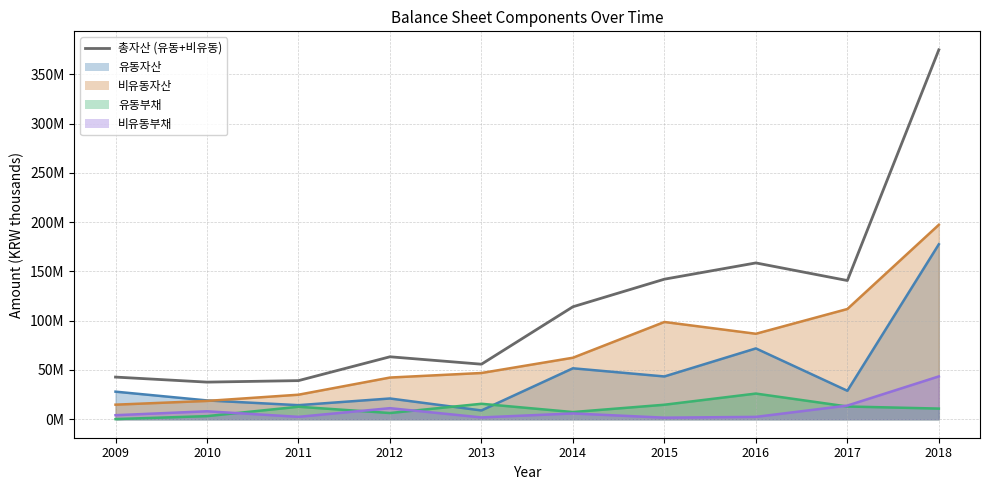

Reading left to right, extract all data points from this chart.

2009=42782139	2010=37673740	2011=39187597	2012=63377149	2013=55847108	2014=114111695	2015=142100585	2016=158592922	2017=140733592	2018=374811155